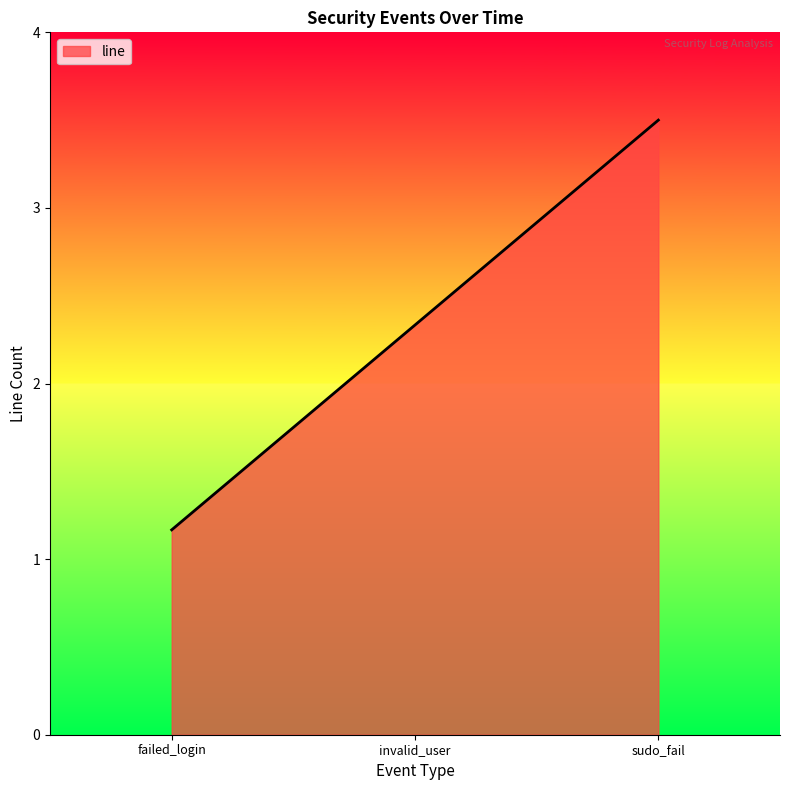

Is it true that the value at failed_login is 1.9?

False